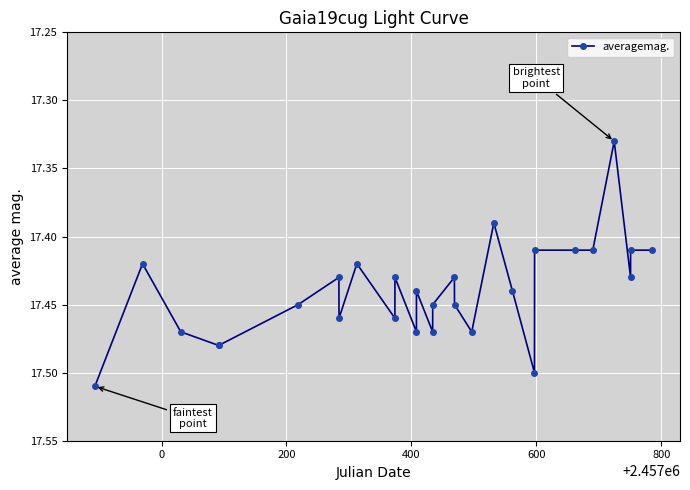

What is the sum of all values?

488.3